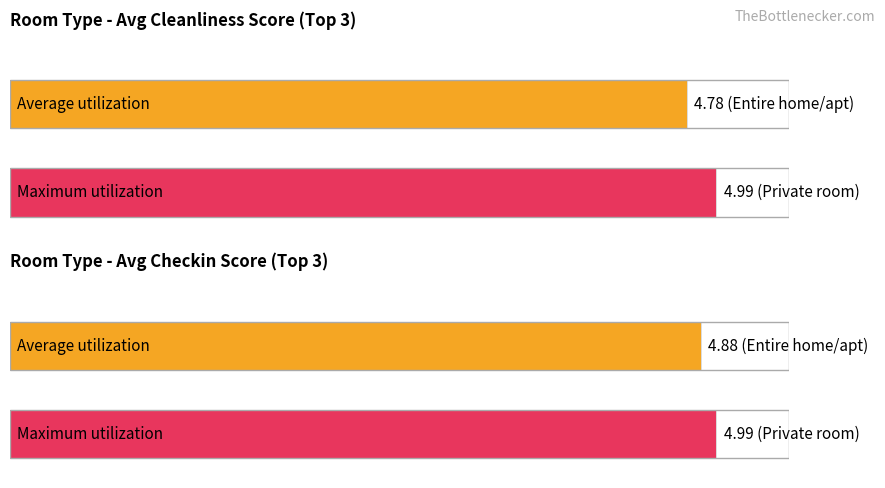

Is the value of Average utilization at Entire home/apt greater than the value of Maximum utilization at Entire home/apt?

No